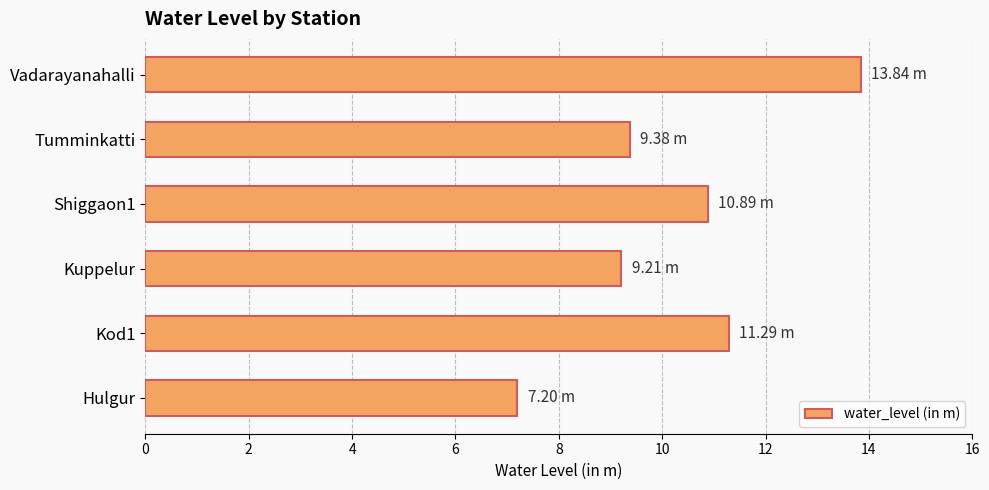

What is the change in value from Kuppelur to Vadarayanahalli?

+4.6